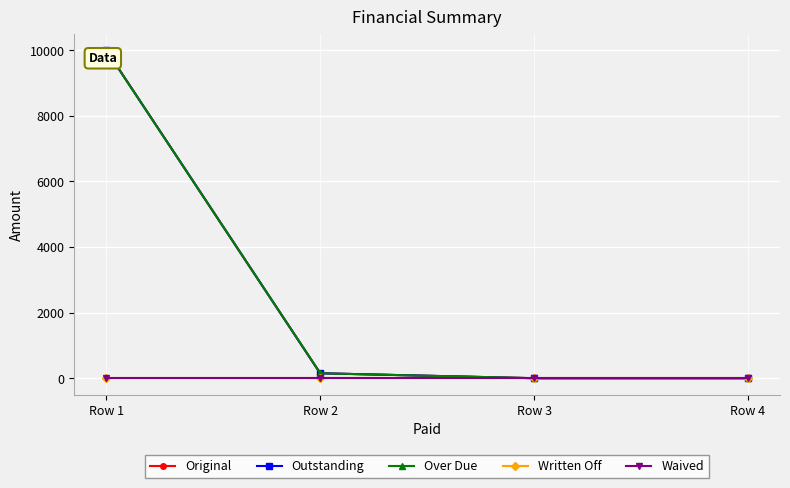

What is the average value of the Over Due series?

2537.7